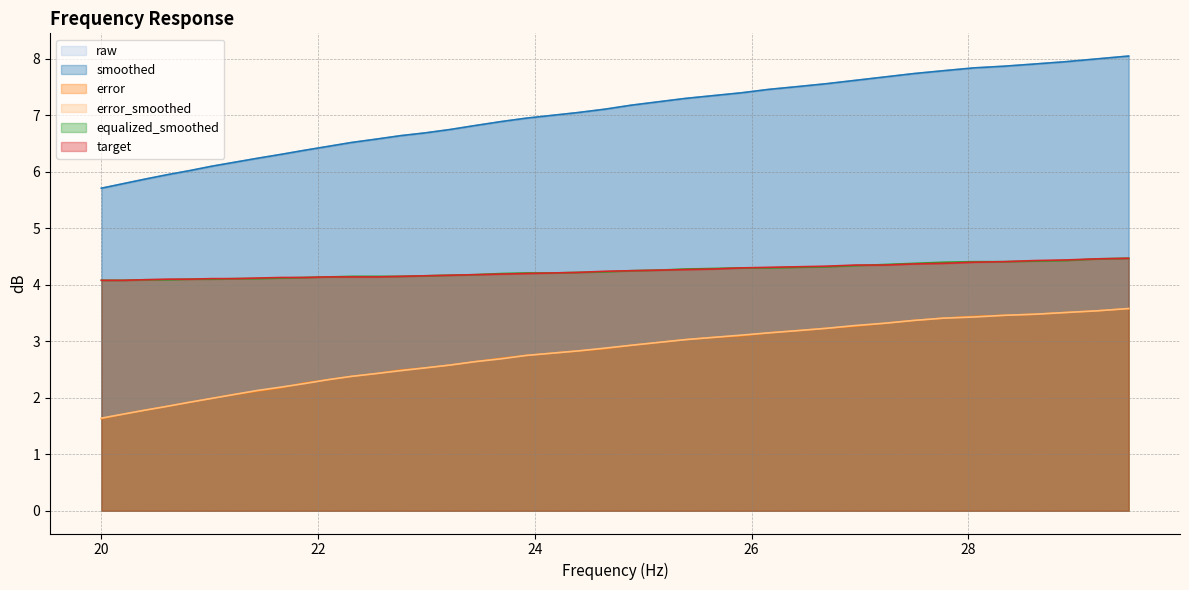

What is the maximum value shown in the chart?

8.1